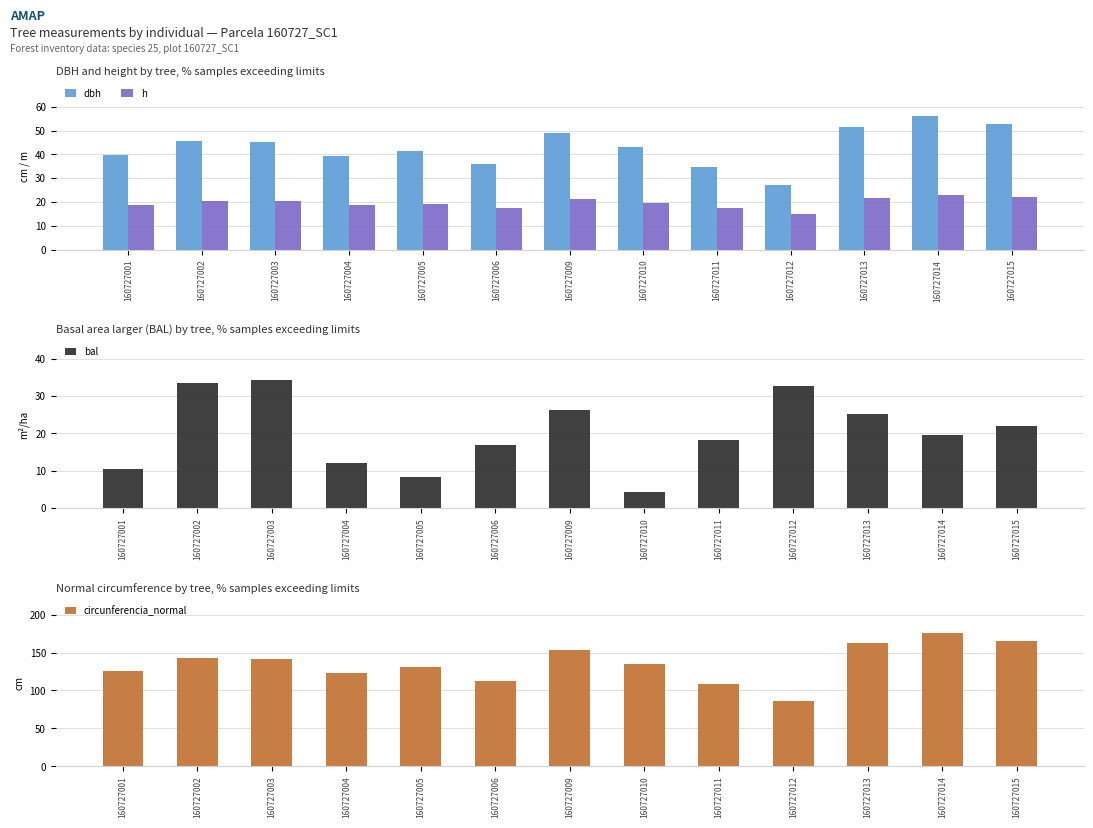

At which category is the sum across all series the highest?

160727014